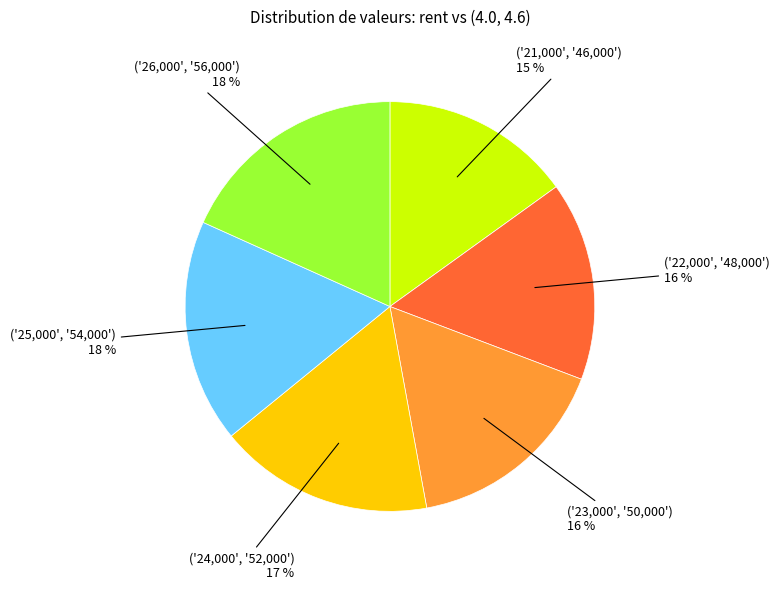

To the nearest percent, what is the difference between the largest and smallest slice percentages?

3%